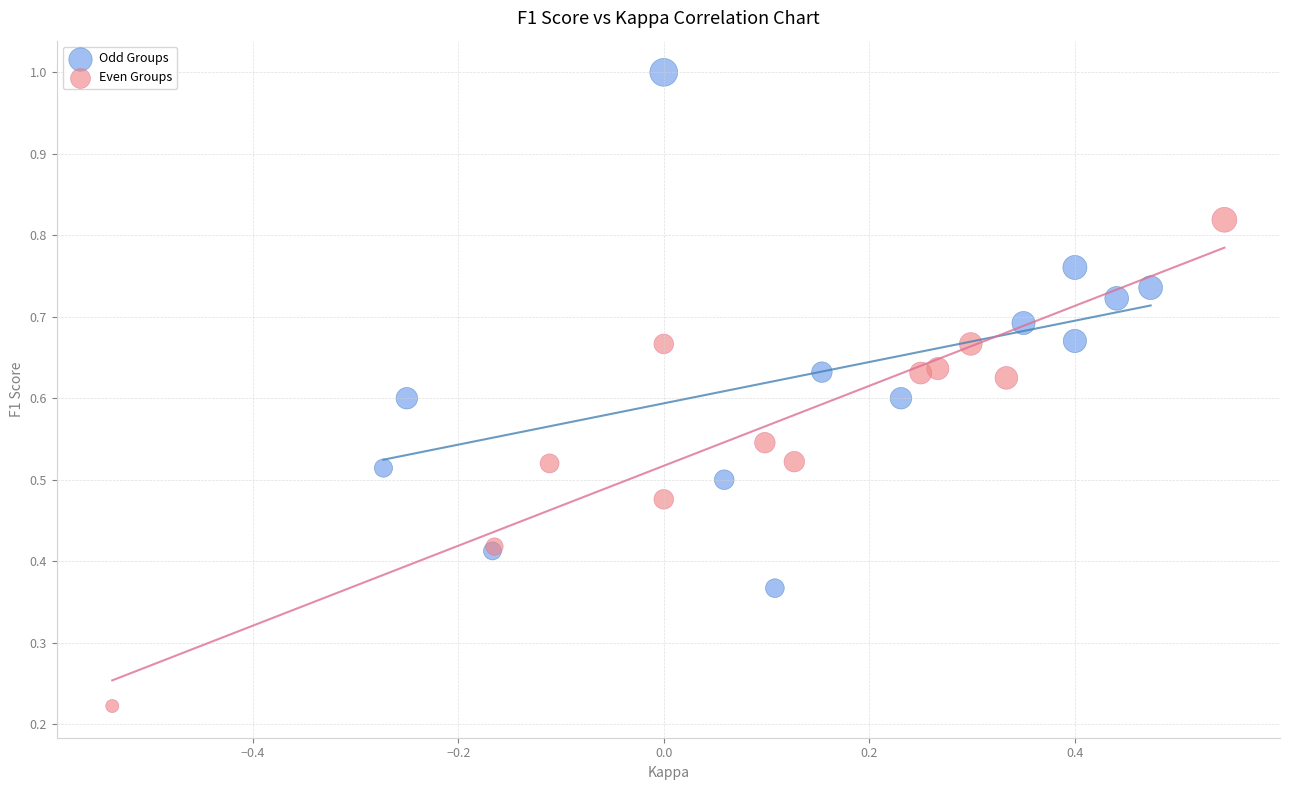

Which series has the widest spread of Y values?

Odd Groups